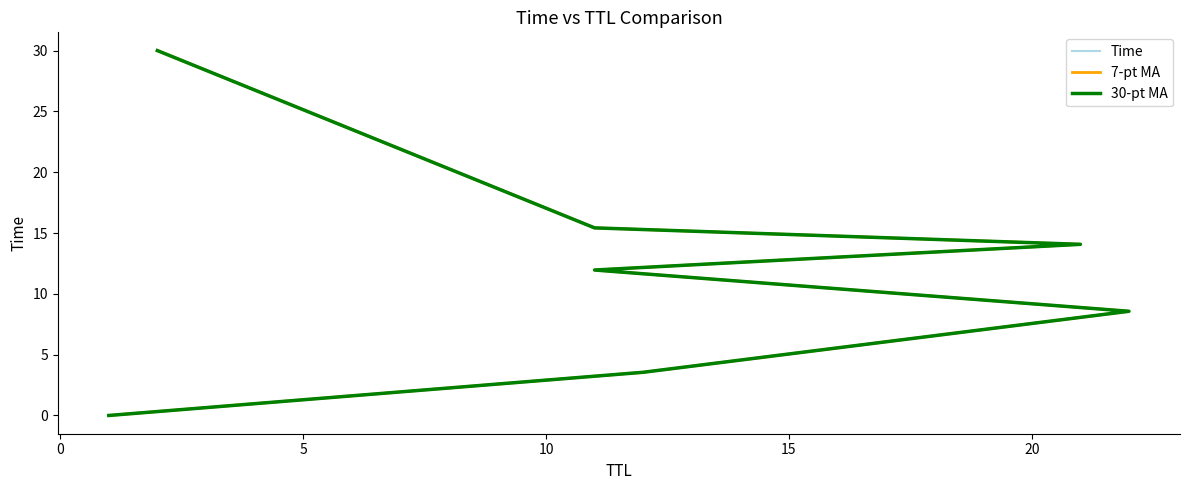

Count the number of categories in the chart.

7